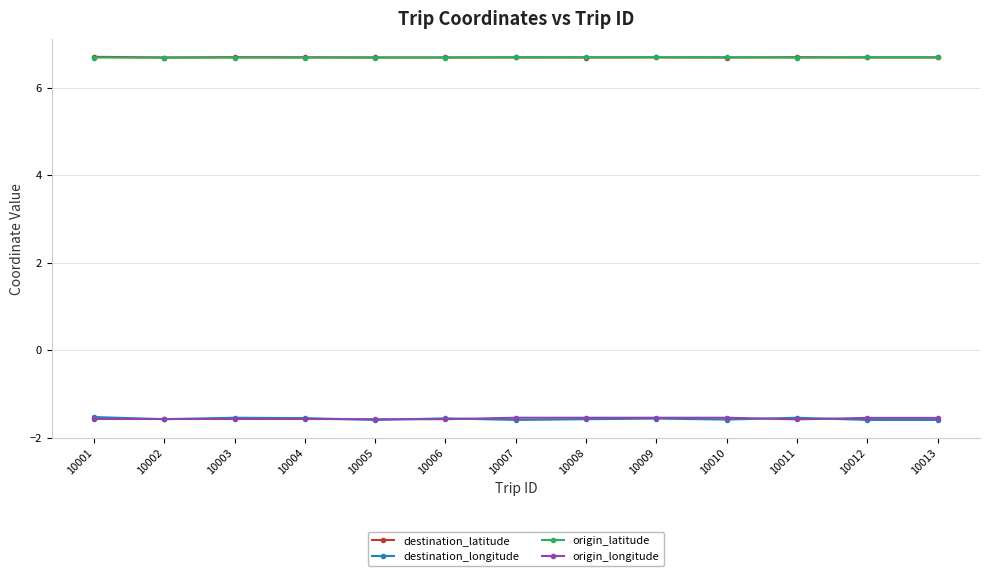

Is it true that destination_latitude equals 6.7 at 10010?

True